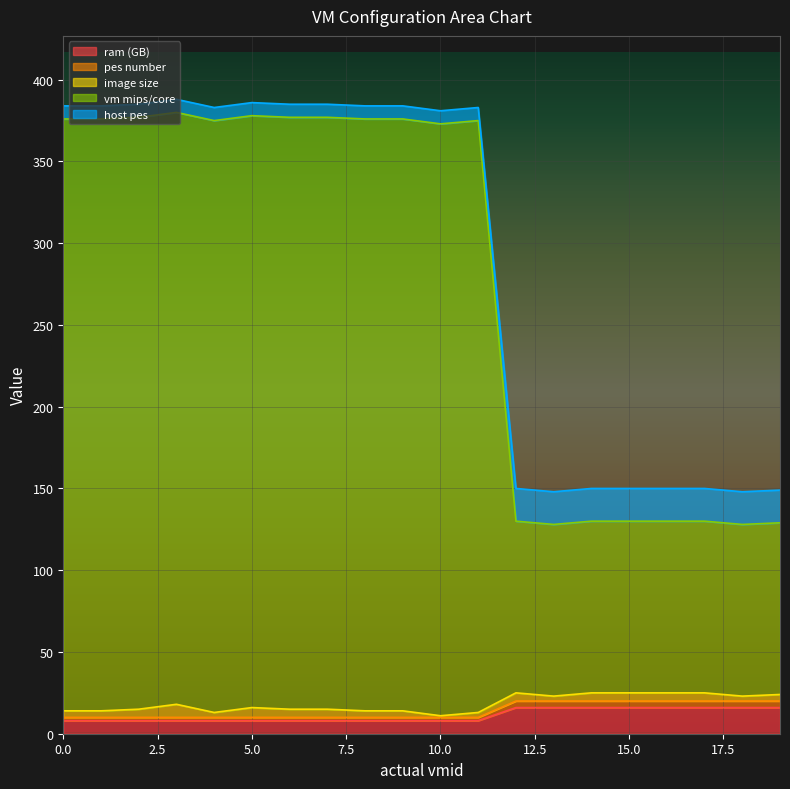

Does the chart display data point markers on the line(s)?

No